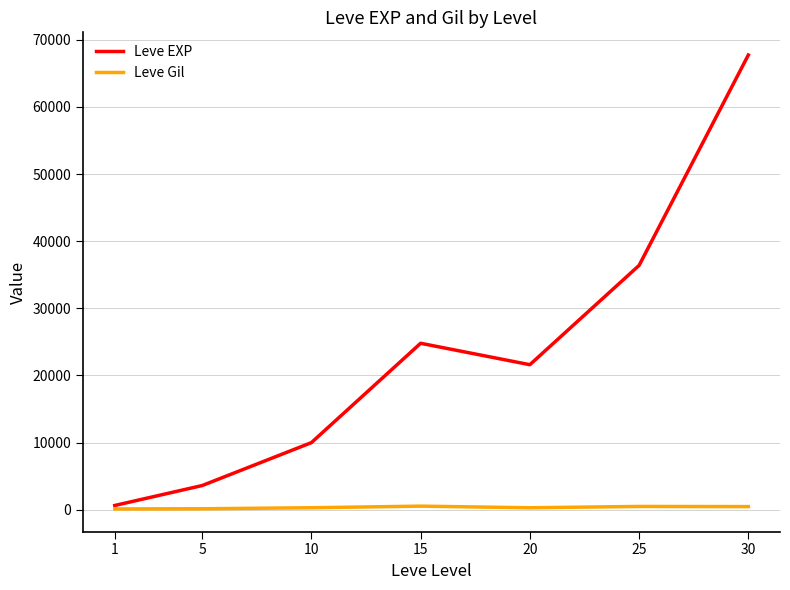

How many lines are shown in the chart?

2